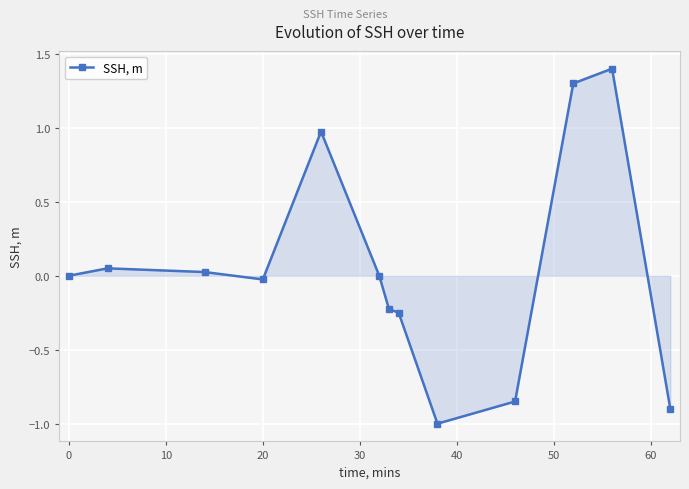

What is the value of the 13th point from the left?

-0.9